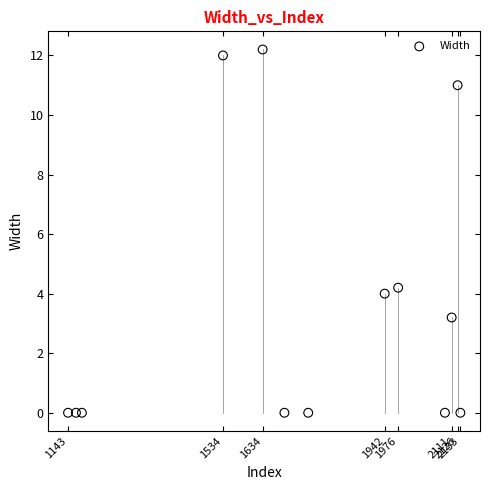

What is the range of Y values (max minus min)?

12.2